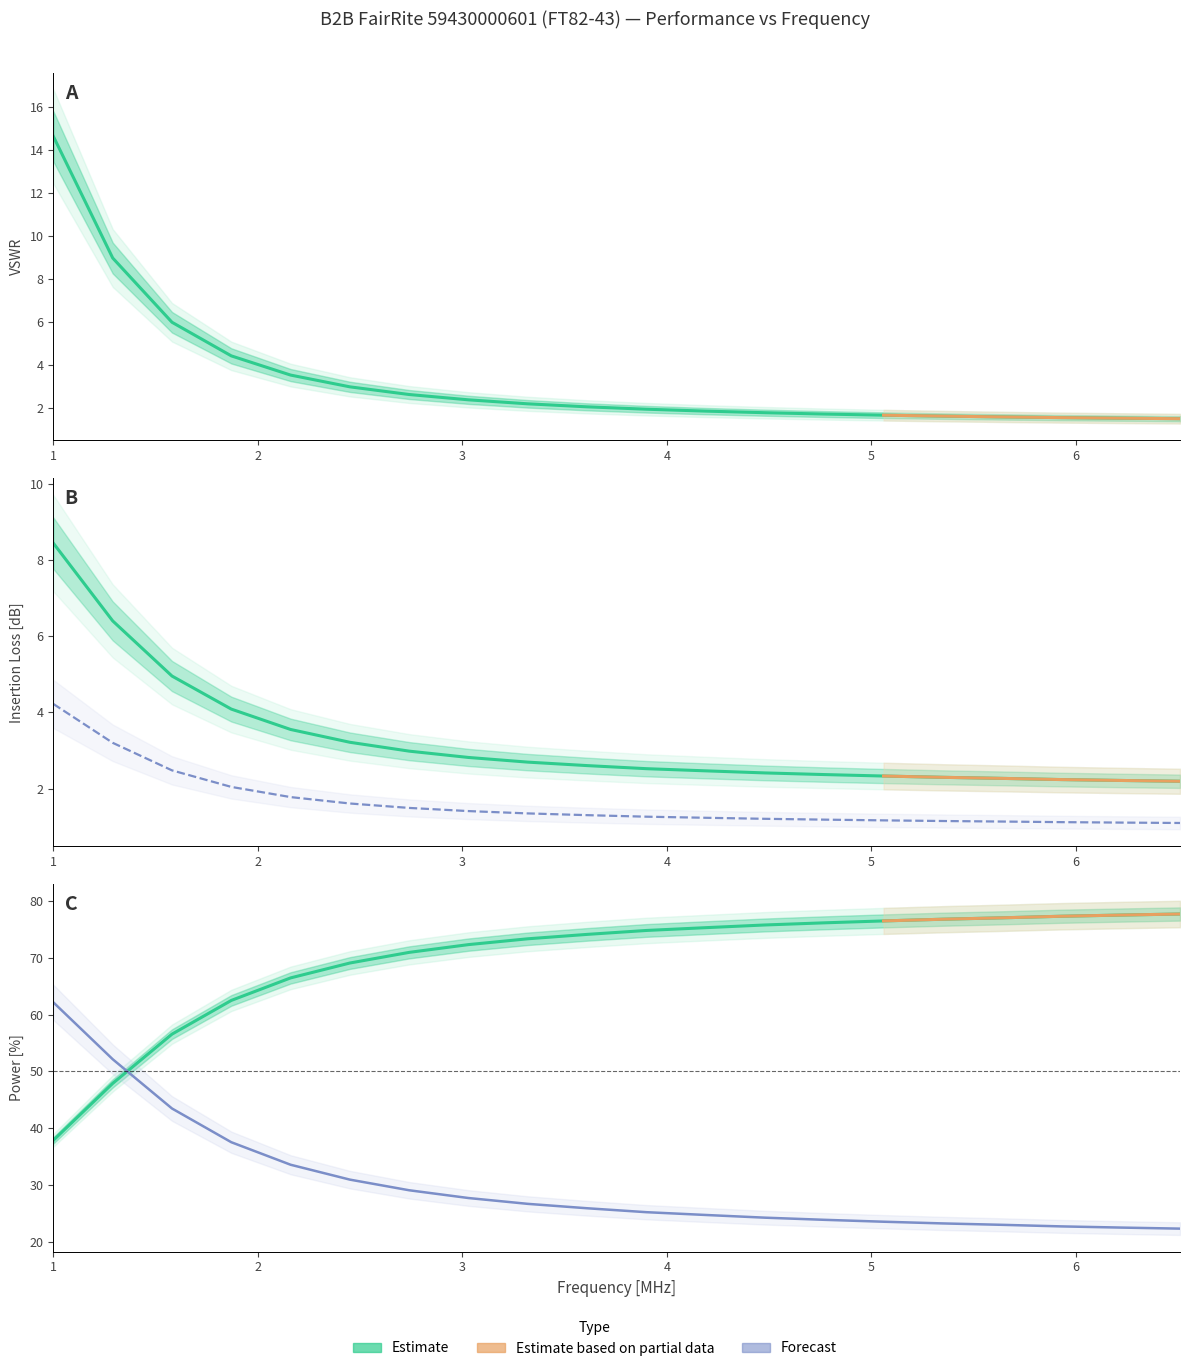

Reading left to right, transcribe all the data shown in this chart.

VSWR: 14.6	9.0	6.0	4.4	3.5	3.0	2.6	2.4	2.2	2.0	1.9	1.8	1.8	1.7	1.7	1.6	1.6	1.5	1.5	1.5
Insertion Loss Total [dB]: 8.4	6.4	5.0	4.1	3.5	3.2	3.0	2.8	2.7	2.6	2.5	2.5	2.4	2.4	2.3	2.3	2.3	2.2	2.2	2.2
Insertion Loss 1/2: 4.2	3.2	2.5	2.0	1.8	1.6	1.5	1.4	1.3	1.3	1.3	1.2	1.2	1.2	1.2	1.1	1.1	1.1	1.1	1.1
UnUn pwr eff [%]: 37.9	47.9	56.5	62.5	66.5	69.1	71.0	72.3	73.3	74.1	74.8	75.3	75.8	76.2	76.5	76.8	77.0	77.3	77.5	77.7
UnUn pwr loss [%]: 62.1	52.1	43.5	37.5	33.5	30.9	29.0	27.7	26.7	25.9	25.2	24.7	24.2	23.8	23.5	23.2	23.0	22.7	22.5	22.3